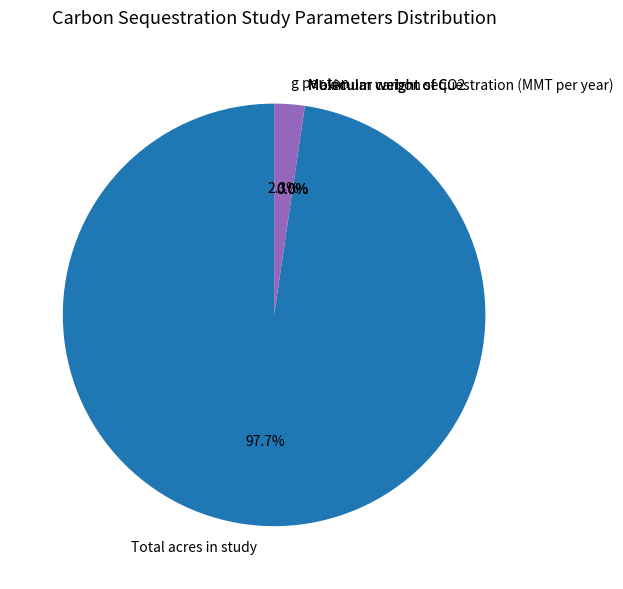

How many slices are in this pie chart?

5